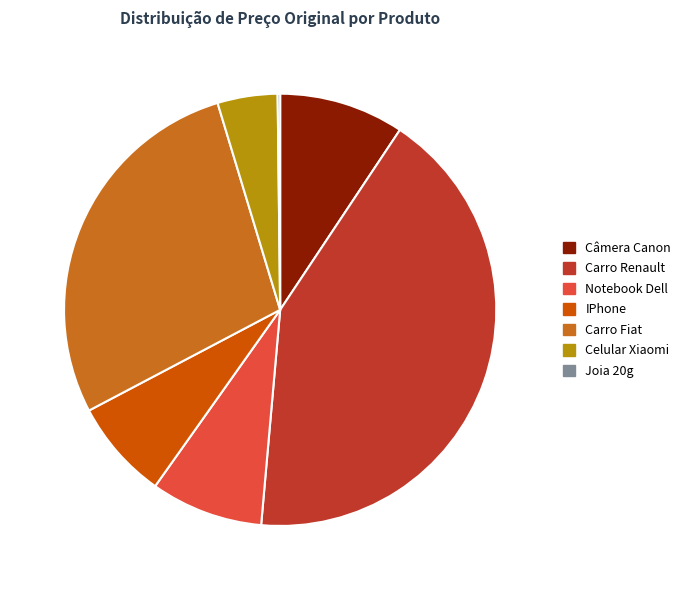

True or false: Carro Renault accounts for 42% of the total.

True